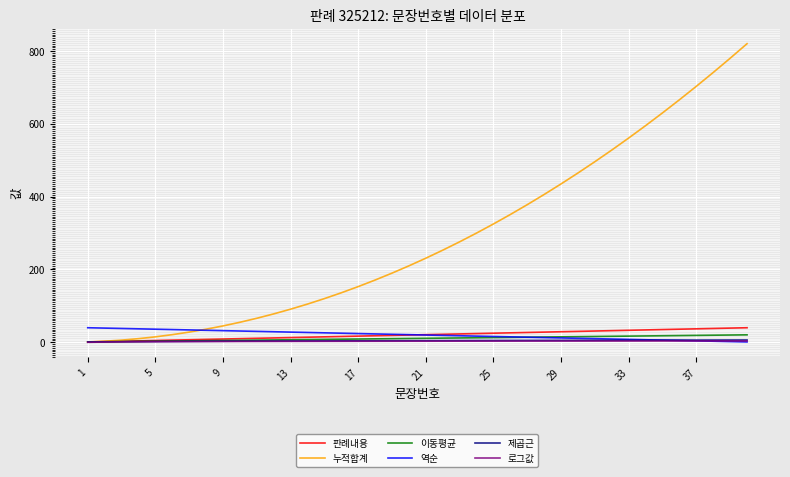

Which series has the largest total across all categories?

누적합계